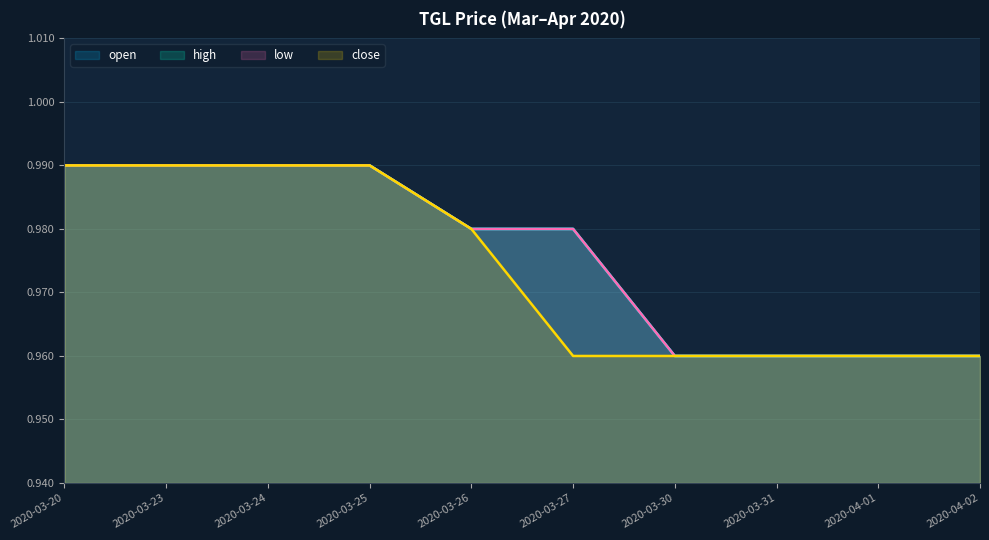

What is the label of the 4th point from the right?

2020-03-30